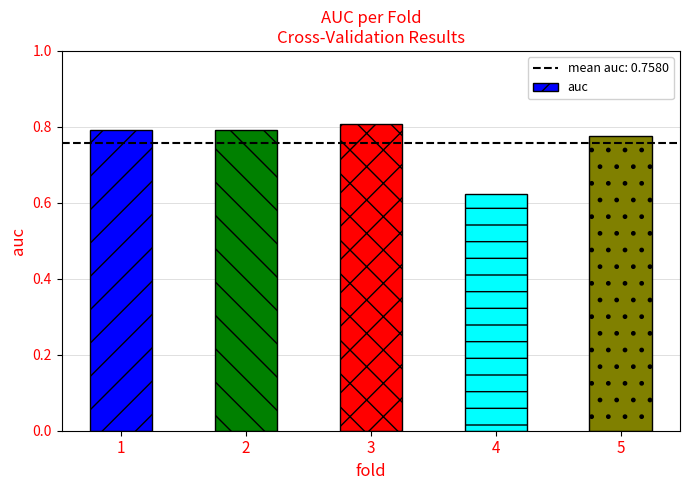

Count the values in the range 0 to 1.

5